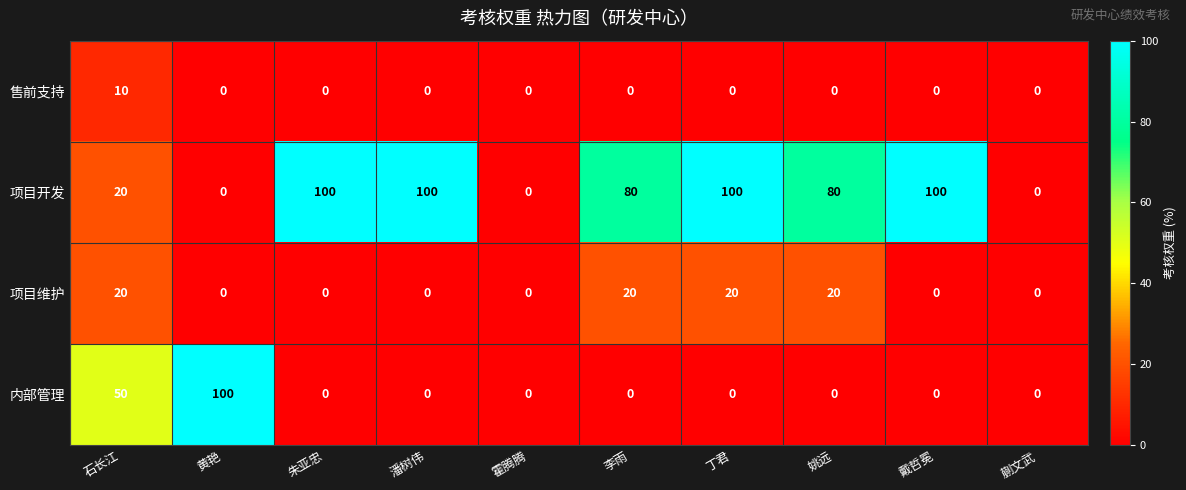

What is the total value across all series at 姚远?

100